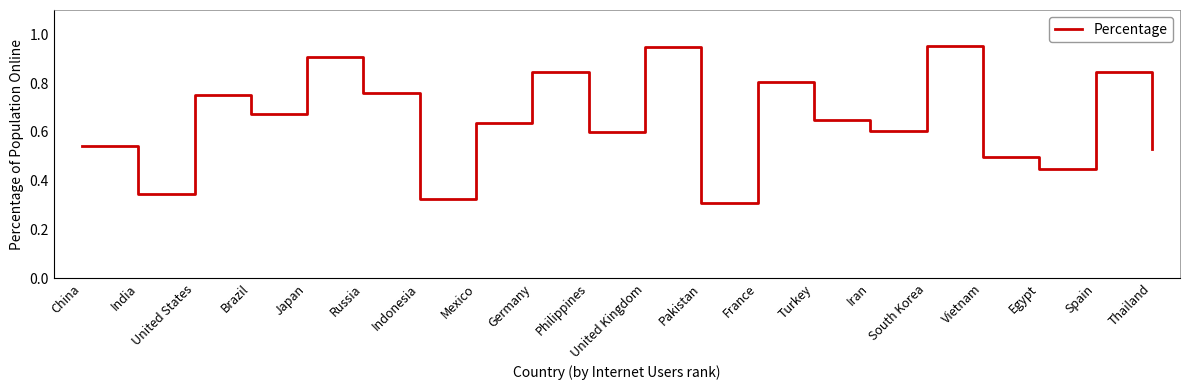

Where is the data nearest to the value 0?

Pakistan